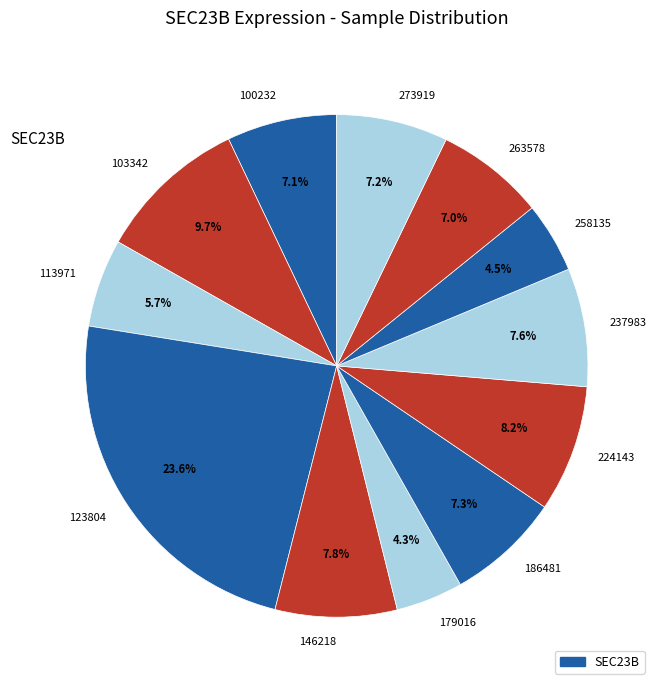

Combined, what portion of the pie is 146218 and 100232?

14.9%